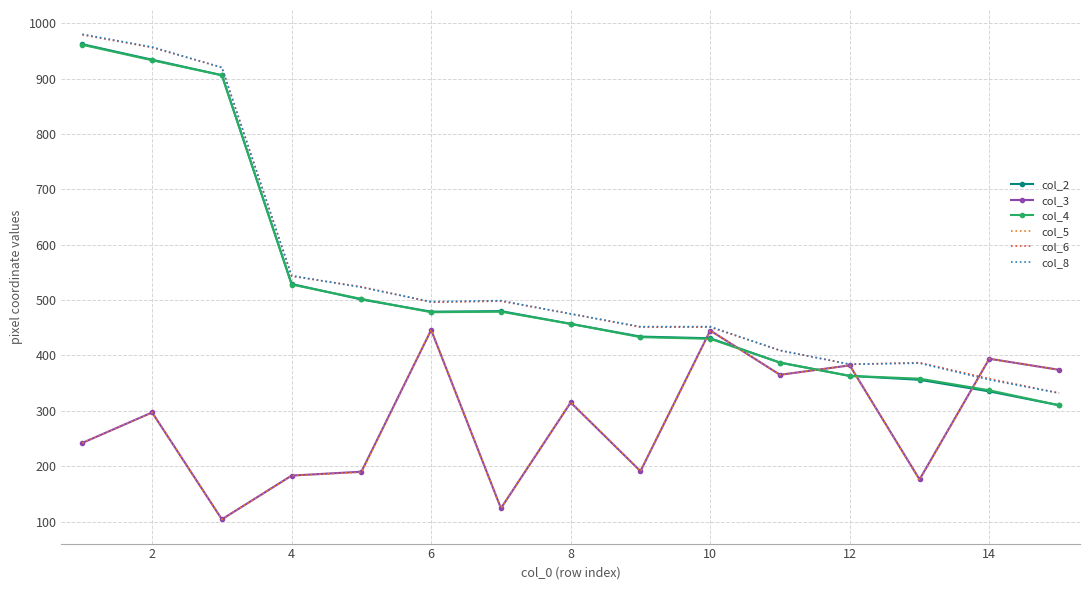

What are all the series names shown in the legend?

col_2, col_3, col_4, col_5, col_6, col_8